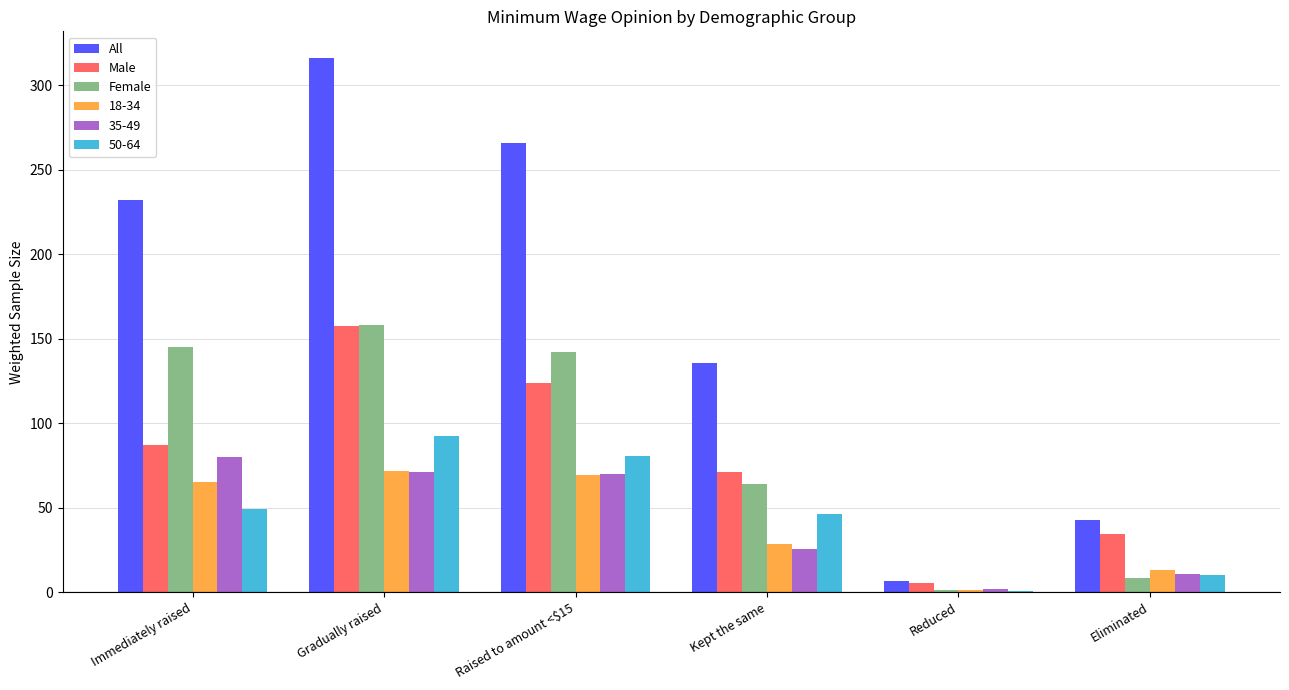

Which series changed the most between Kept the same and Eliminated?

All